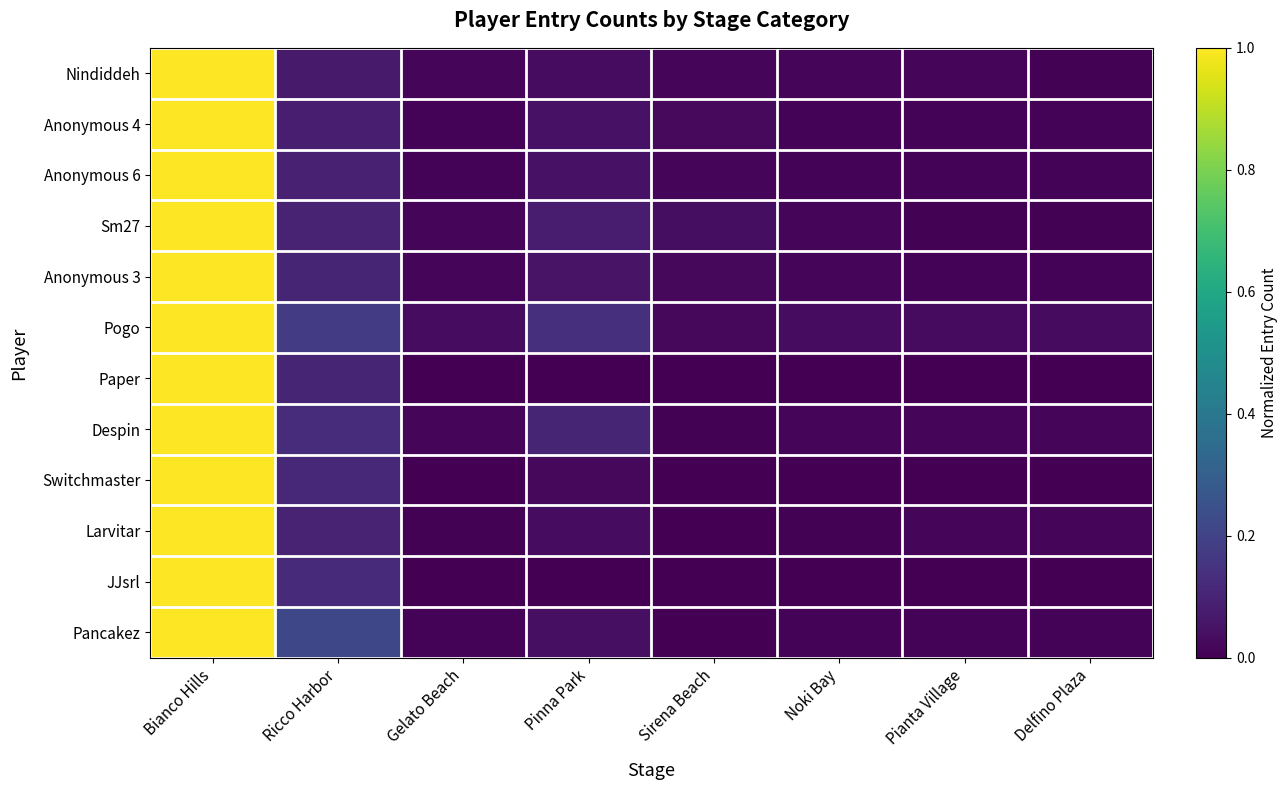

How many distinct data groups are displayed?

12